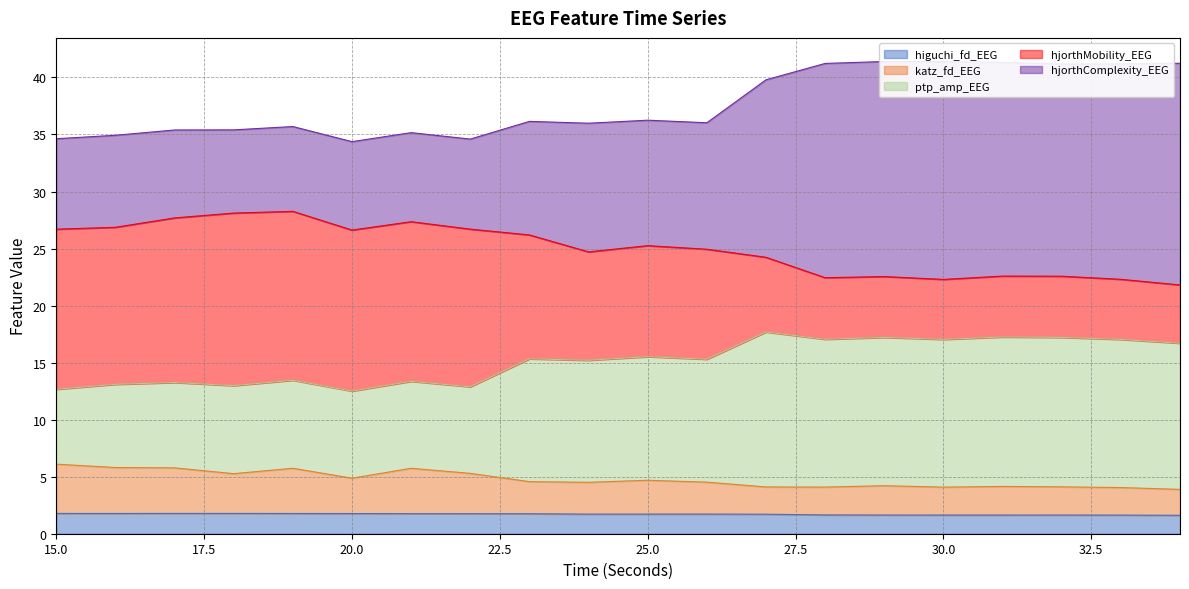

The value of higuchi_fd_EEG at 30.0 is 1.6. True or false?

True